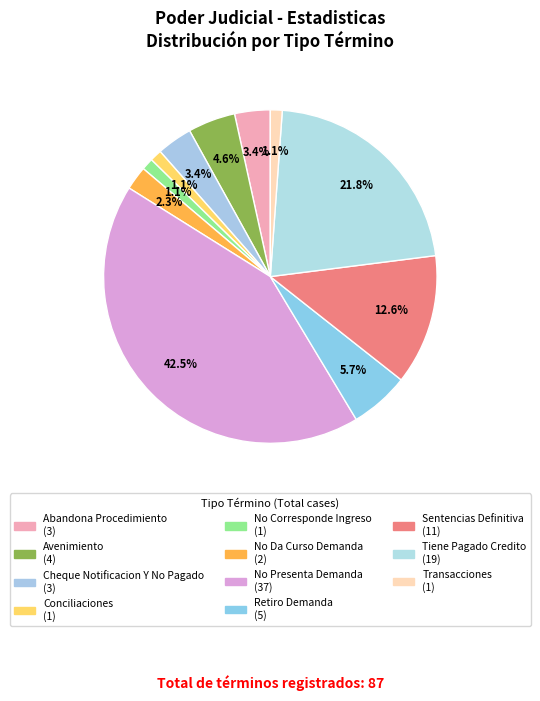

Does any single category account for the majority?

No